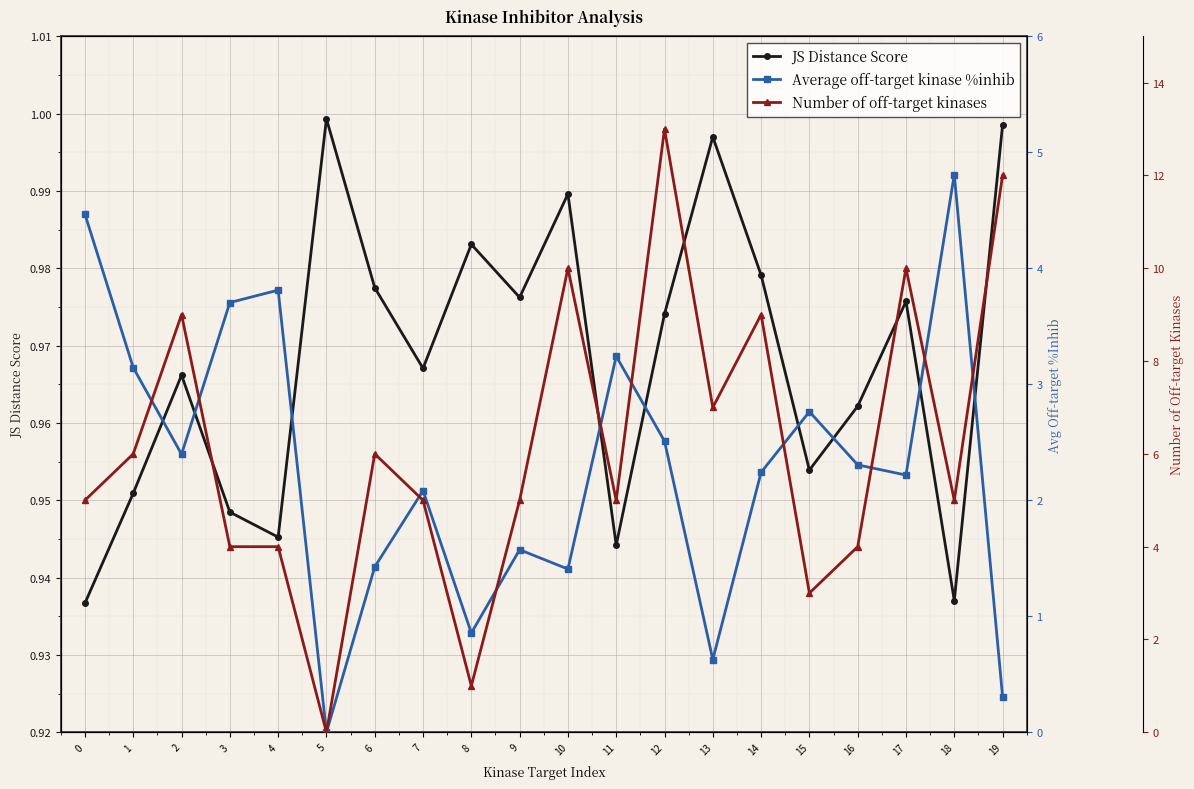

After their last crossing, which series has the higher values: JS Distance Score or Average off-target kinase %inhib?

JS Distance Score